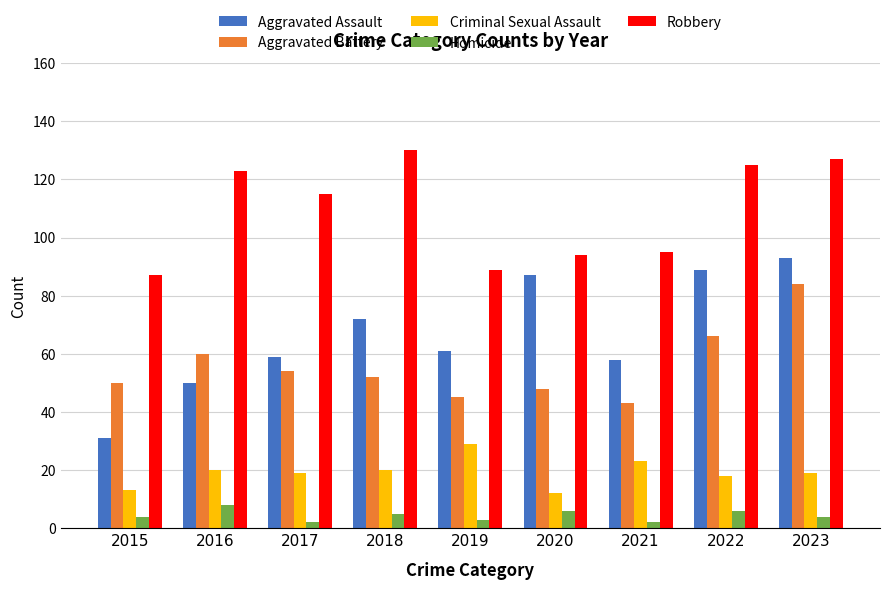

Reading left to right, list all the values displayed in this chart.

Aggravated Assault: 2015=31	2016=50	2017=59	2018=72	2019=61	2020=87	2021=58	2022=89	2023=93
Aggravated Battery: 2015=50	2016=60	2017=54	2018=52	2019=45	2020=48	2021=43	2022=66	2023=84
Criminal Sexual Assault: 2015=13	2016=20	2017=19	2018=20	2019=29	2020=12	2021=23	2022=18	2023=19
Homicide: 2015=4	2016=8	2017=2	2018=5	2019=3	2020=6	2021=2	2022=6	2023=4
Robbery: 2015=87	2016=123	2017=115	2018=130	2019=89	2020=94	2021=95	2022=125	2023=127